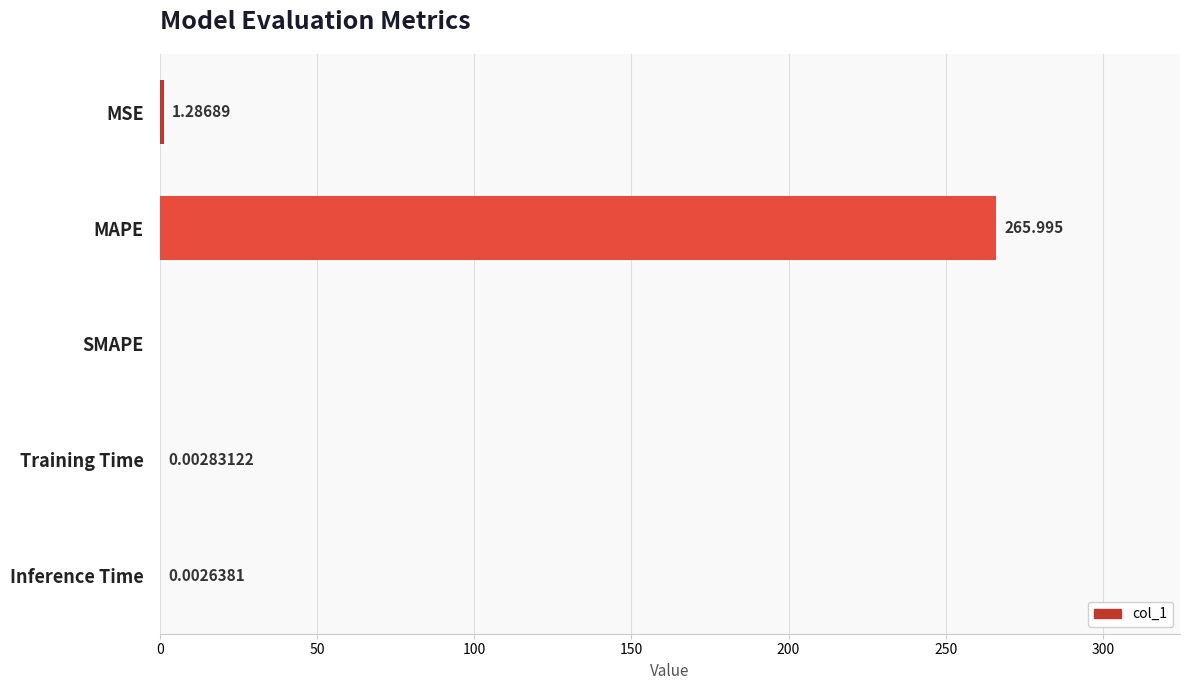

Which category has the highest value across all series?

MAPE